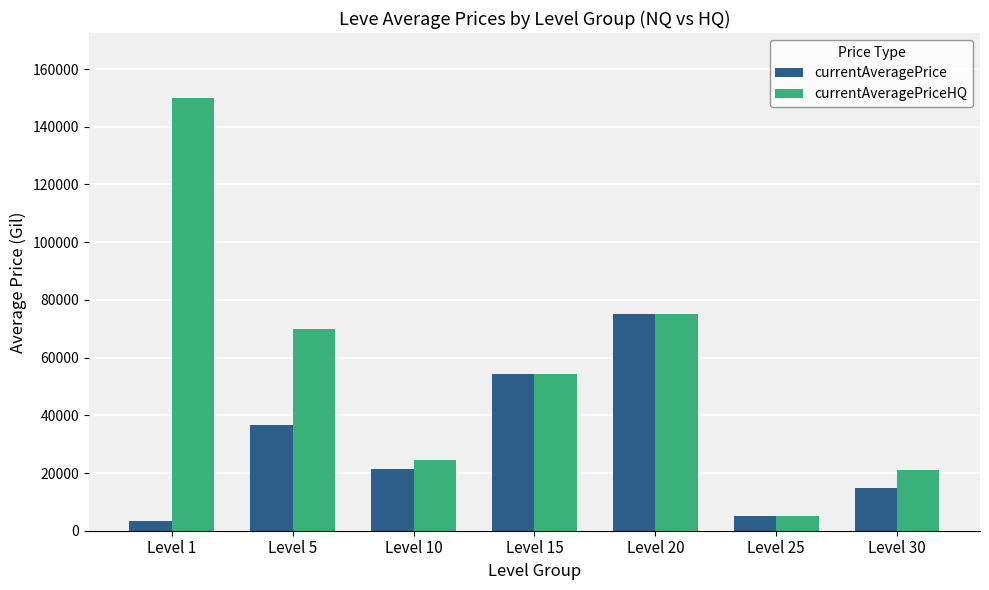

Where is currentAveragePrice nearest to the value 39160?

Level 5